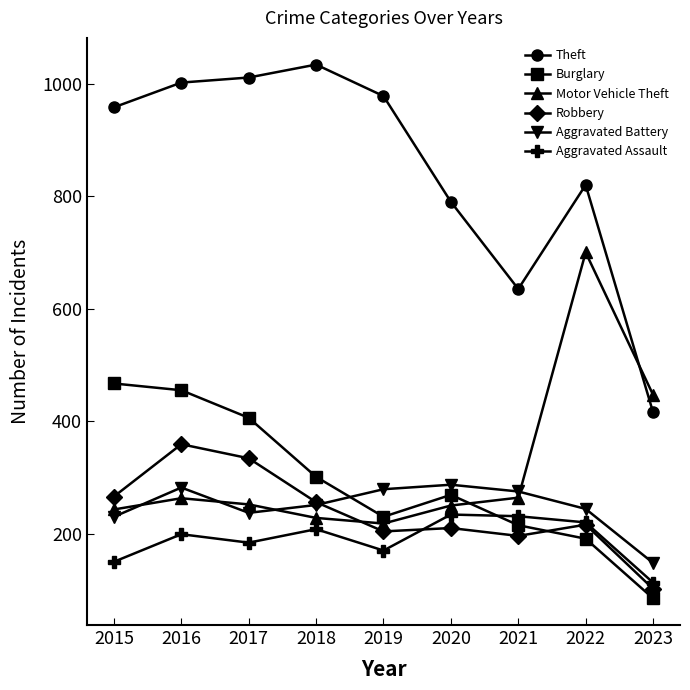

List the series in order of their peak value, highest first.

Theft, Motor Vehicle Theft, Burglary, Robbery, Aggravated Battery, Aggravated Assault